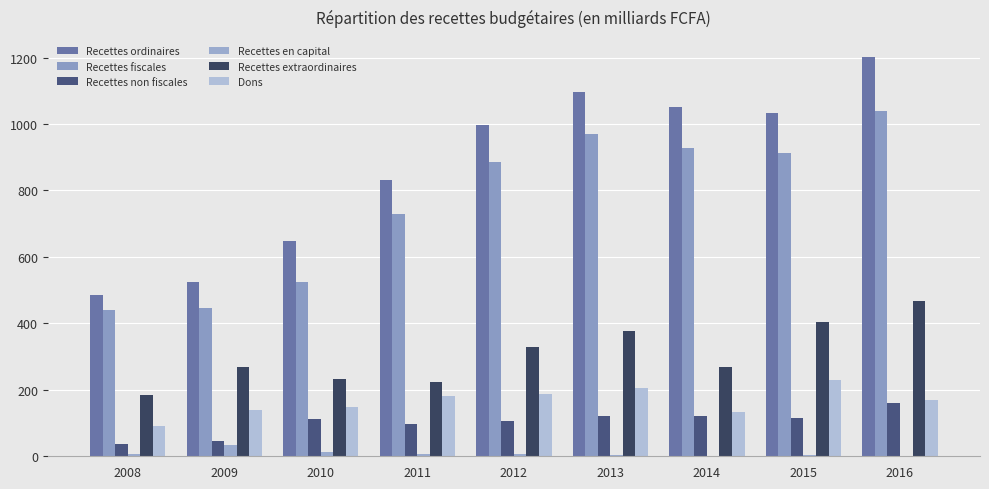

Which series has the largest range (max minus min)?

Recettes ordinaires